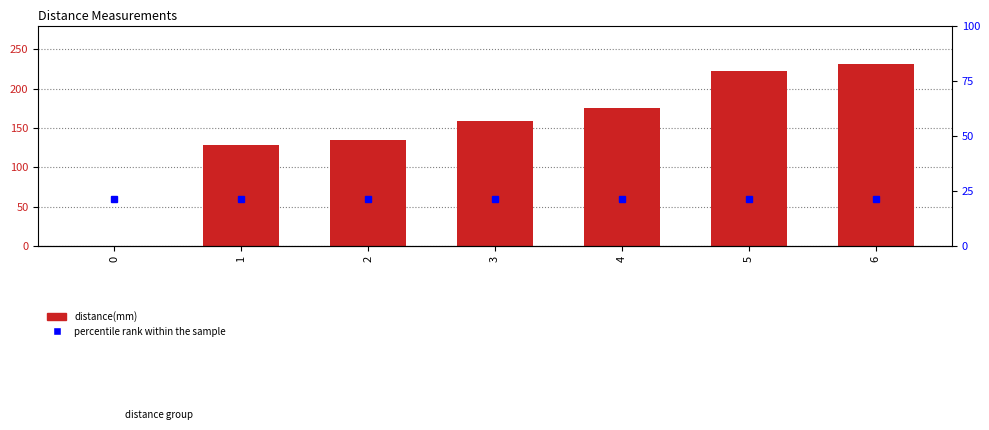

What is the sum of all values?

1052.5